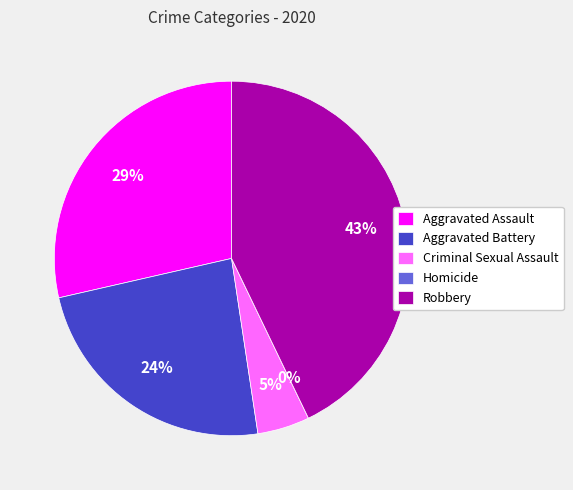

Which slice is the smallest?

Homicide